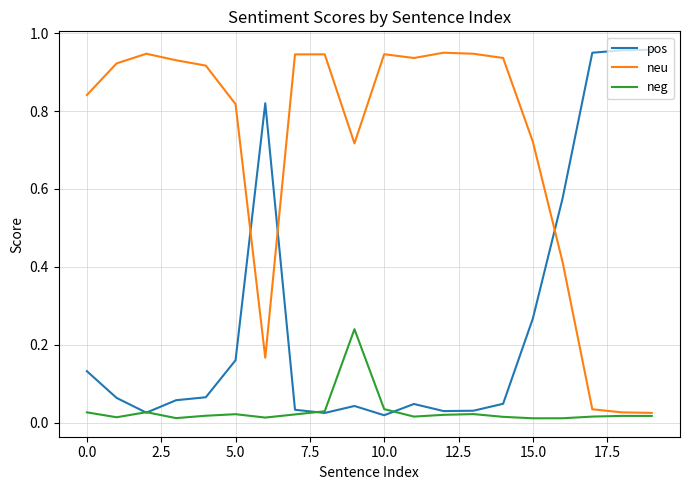

Which series has the largest total across all categories?

neu